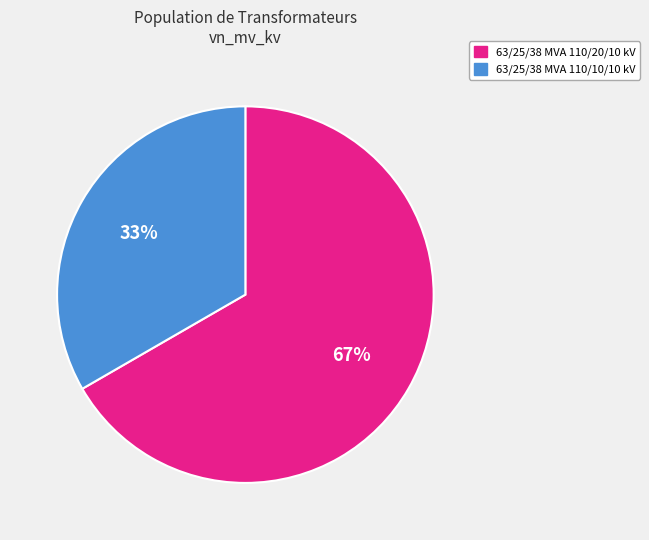

Which slice is the smallest?

63/25/38 MVA 110/10/10 kV